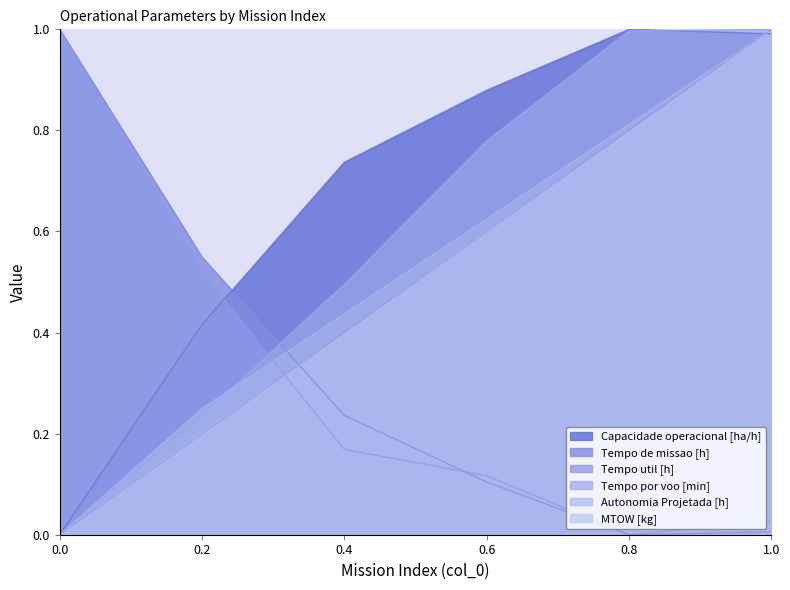

How many lines are shown in the chart?

6